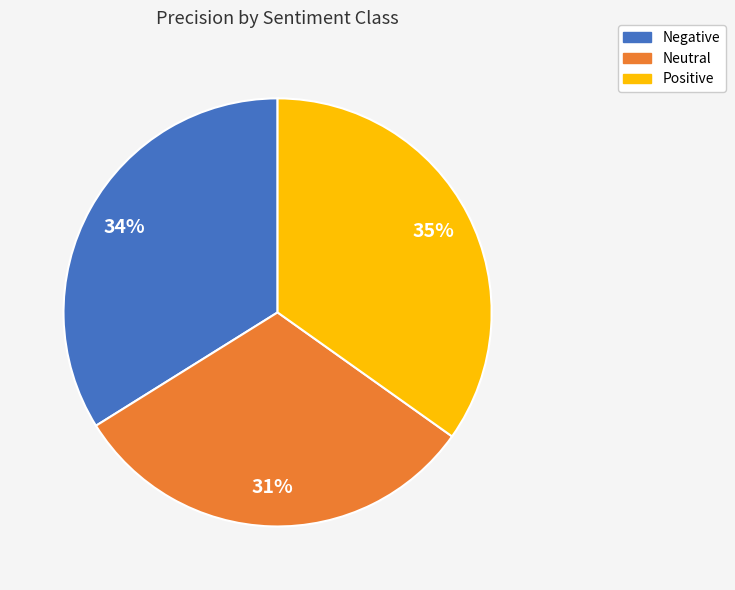

Rank the categories by value from lowest to highest.

Neutral, Negative, Positive